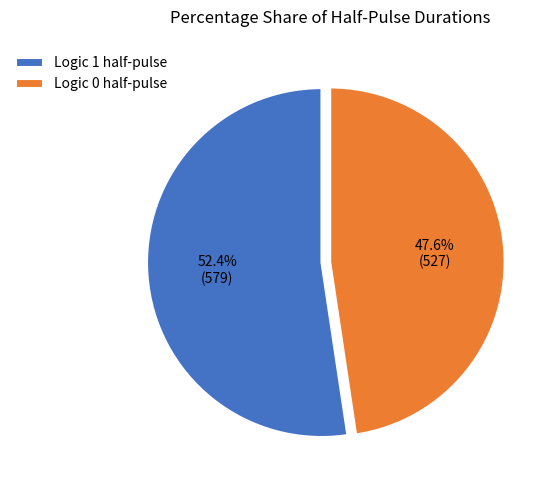

Which category has the smallest portion of the pie?

Logic 0 half-pulse